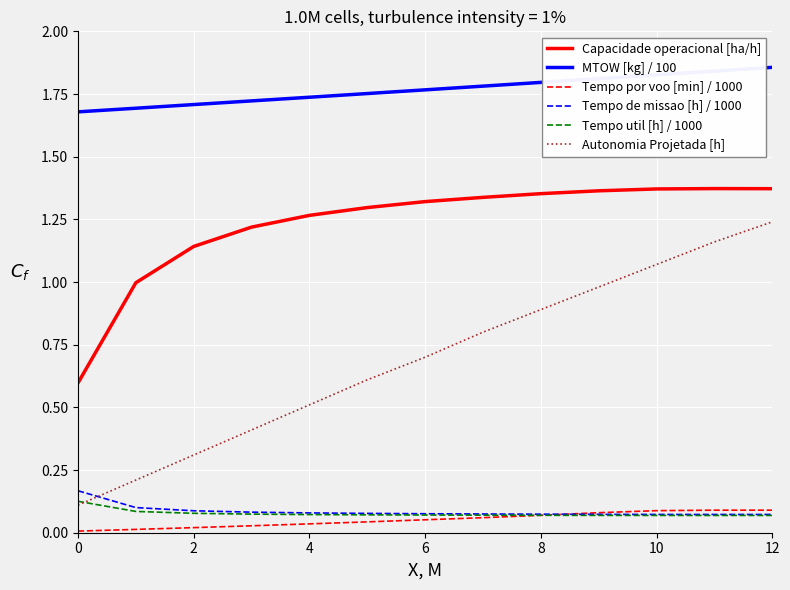

True or false: Capacidade operacional [ha/h] and MTOW [kg] / 100 intersect in this chart.

False